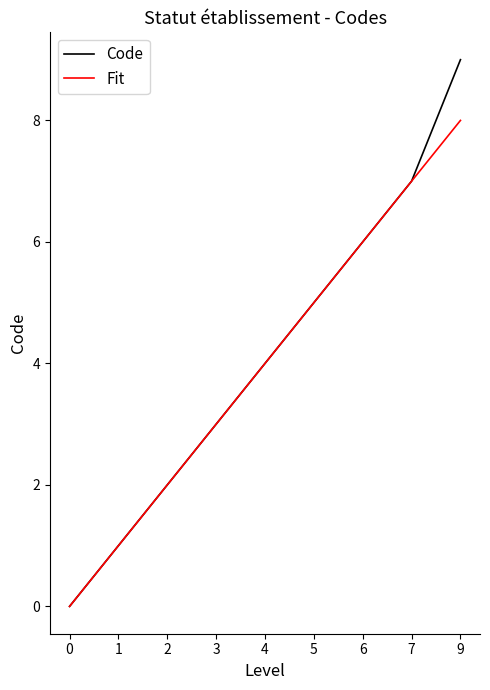

What is the sum of all Fit values?

36